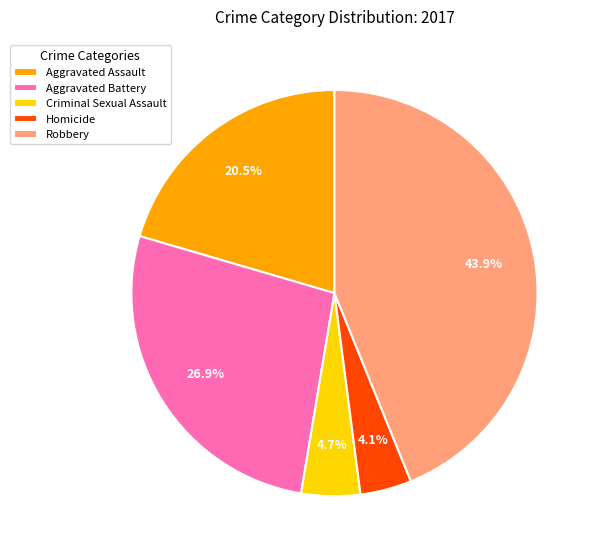

Which category has the smallest portion of the pie?

Homicide